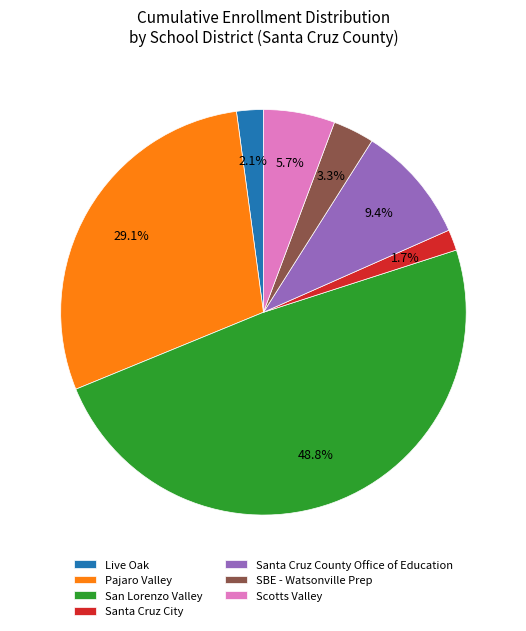

Which has a higher value, Santa Cruz County Office of Education or Live Oak?

Santa Cruz County Office of Education